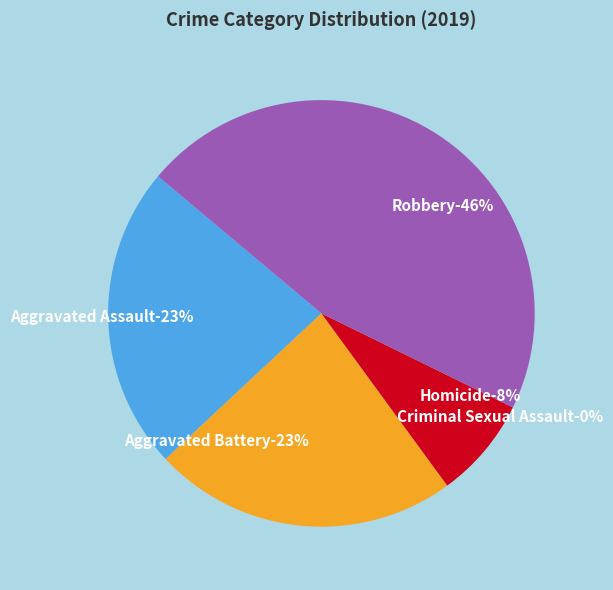

How many slices are in this pie chart?

5